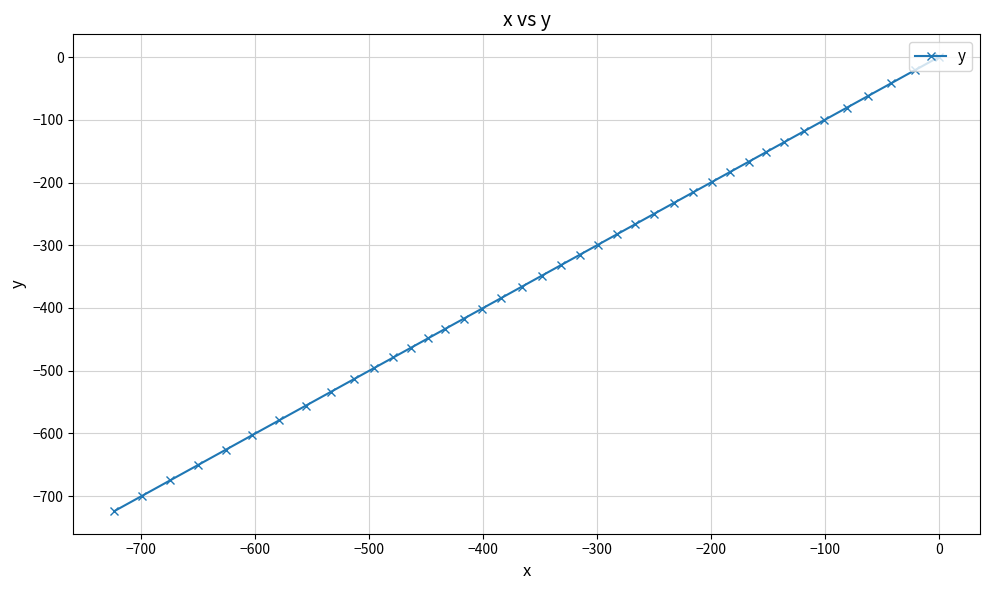

What is the sum of all values?

-13851.1